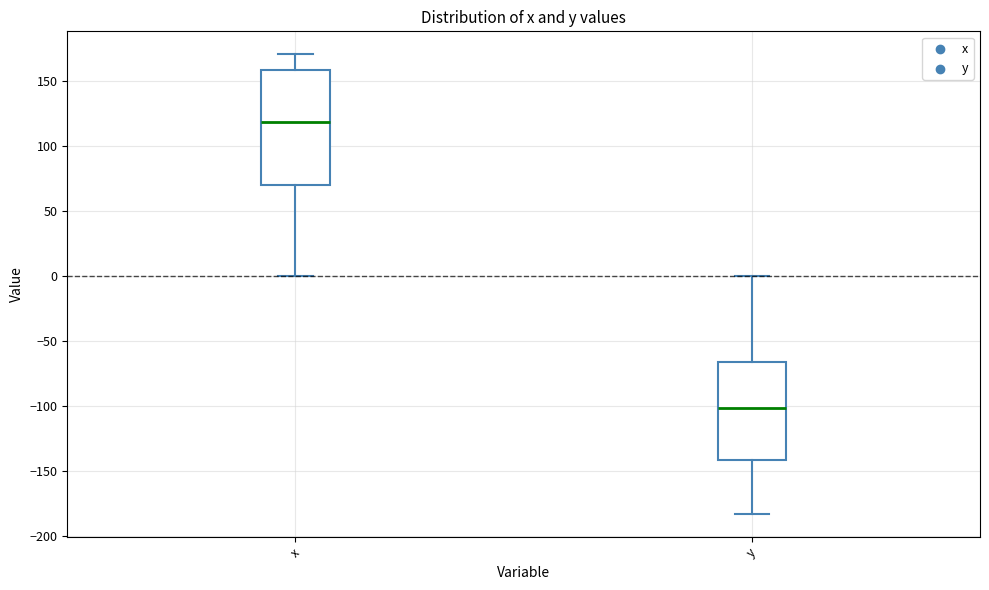

Which box is the tallest, from its lower edge to its upper edge?

x